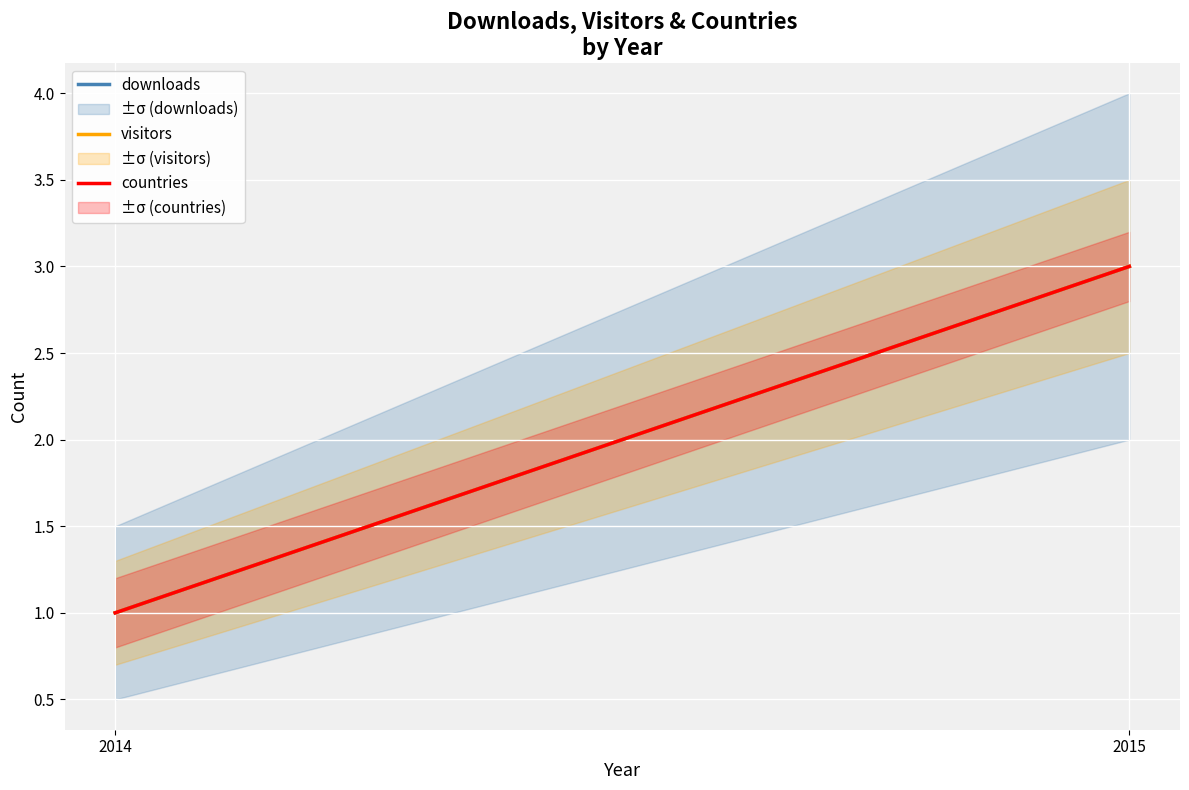

Which series has the largest range (max minus min)?

downloads